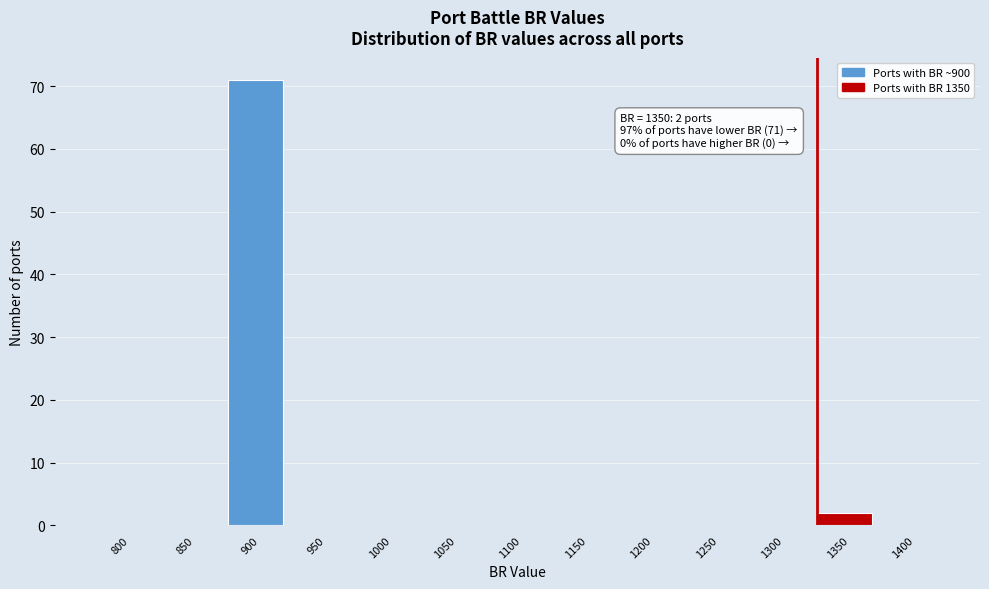

Reading left to right, what are all the values shown in this chart?

800=0	850=0	900=71	950=0	1000=0	1050=0	1100=0	1150=0	1200=0	1250=0	1300=0	1350=2	1400=0